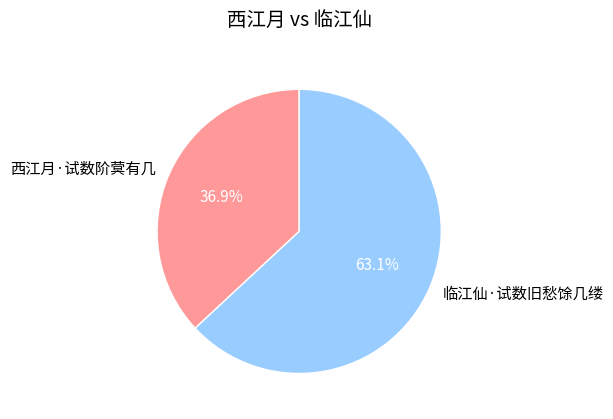

What percentage is NOT represented by 西江月·试数阶蓂有几?

63.1%